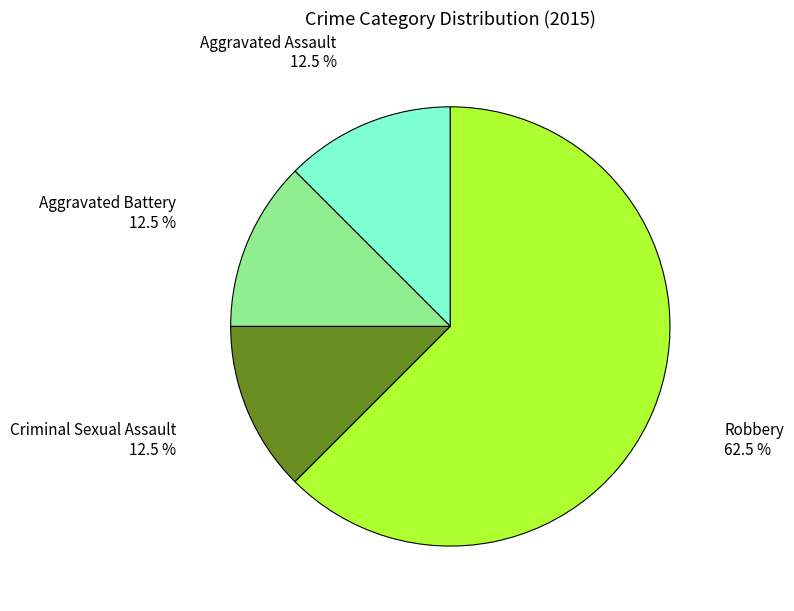

Does any single category account for the majority?

Yes